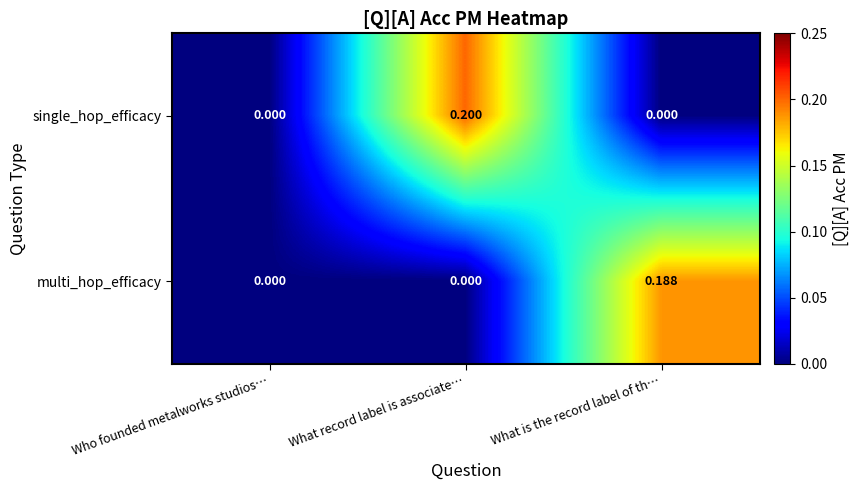

Which series changed the most between Who founded metalworks studios… and What is the record label of th…?

multi_hop_efficacy